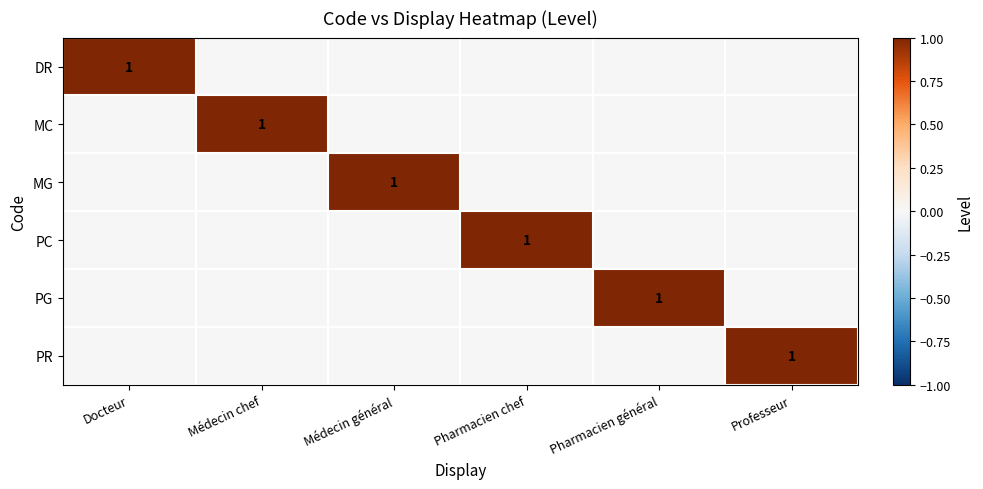

What is the total value across all series at Docteur?

1